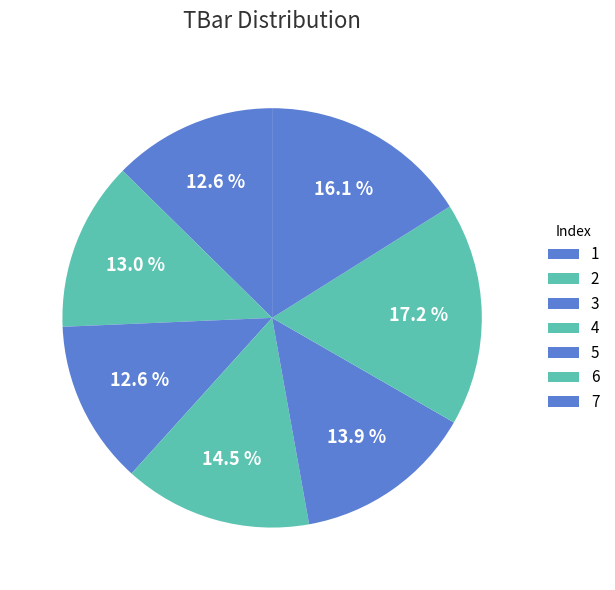

To the nearest percent, what is the combined percentage of 6 and 4?

32%